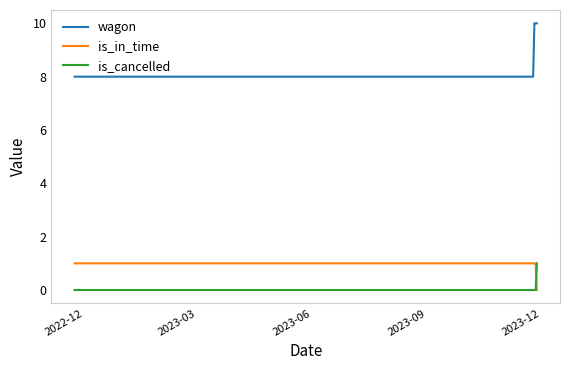

Which series has the widest spread of values?

wagon